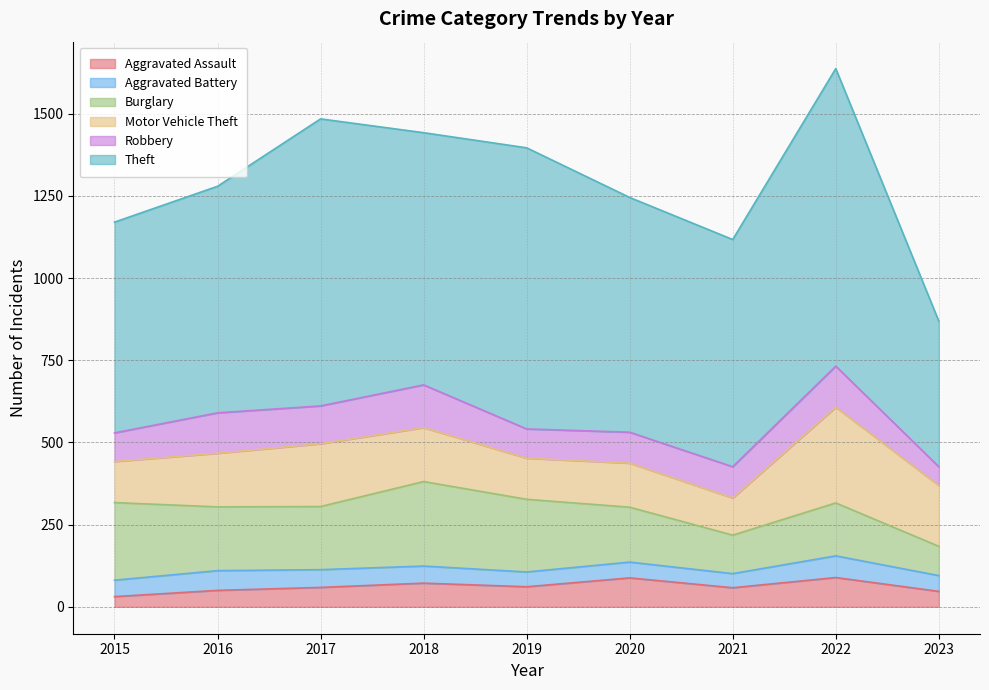

List the series in order of their peak value, lowest first.

Aggravated Battery, Aggravated Assault, Robbery, Burglary, Motor Vehicle Theft, Theft